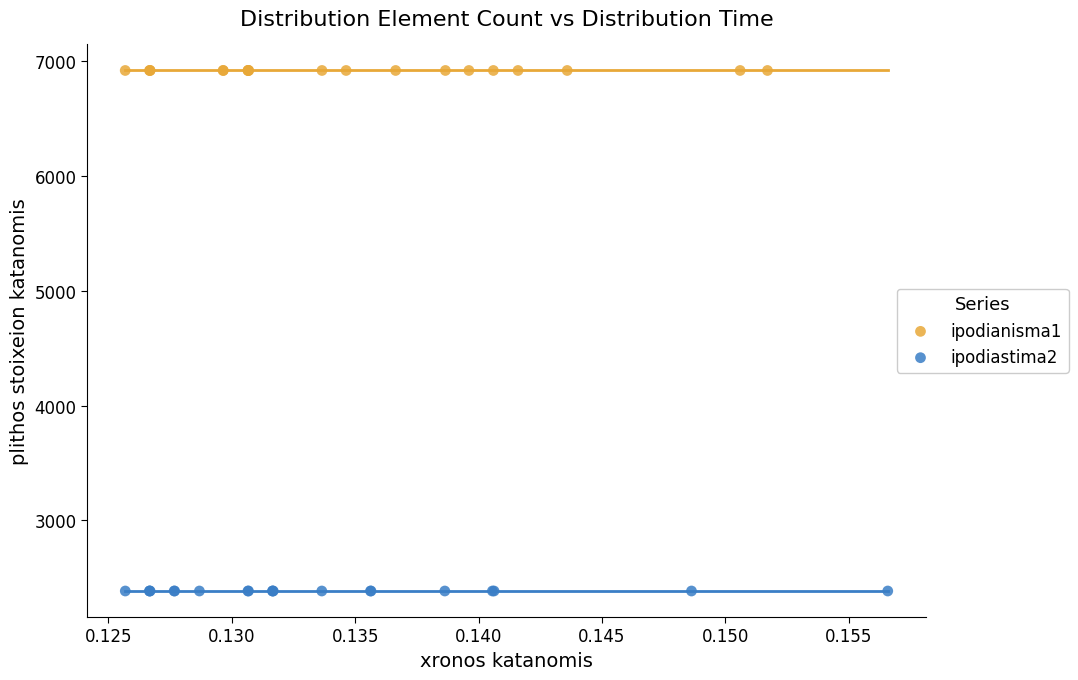

What are all the series names shown in the legend?

ipodianisma1, ipodiastima2